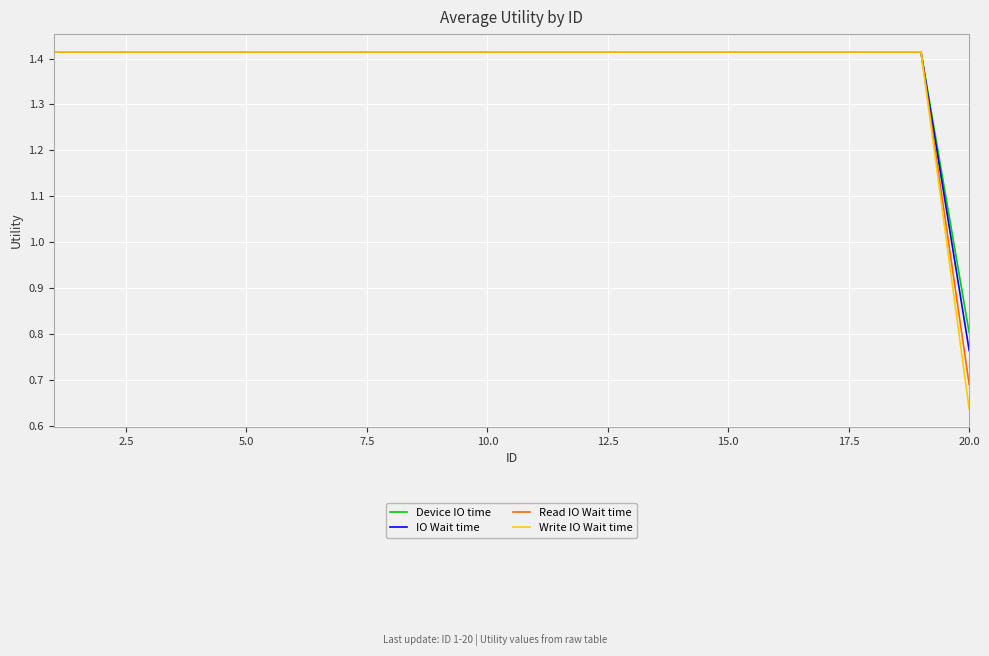

How many values in the IO Wait time series exceed 1?

19